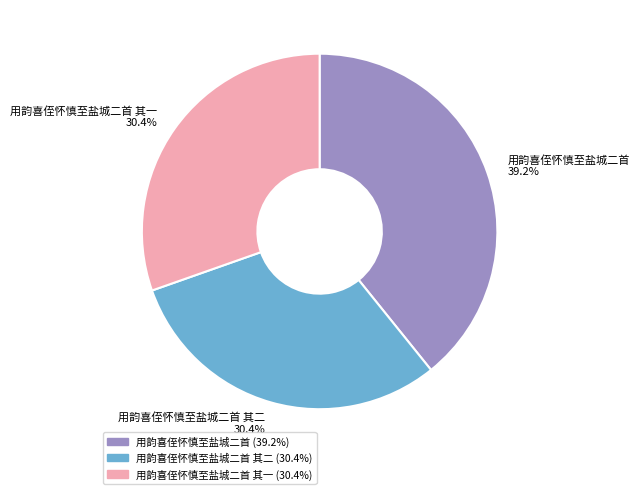

Count the number of slices in the pie.

3